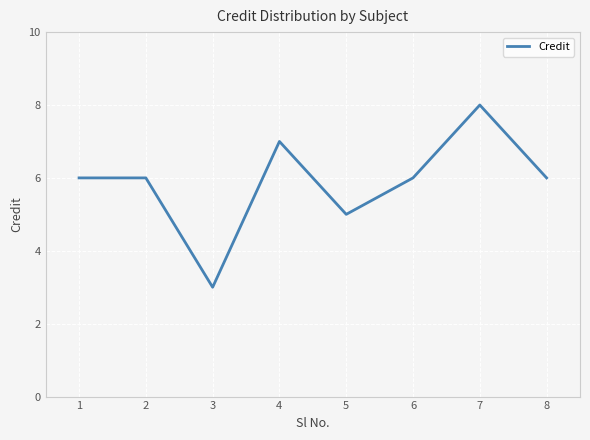

What is the difference between the second highest and second lowest values?

2